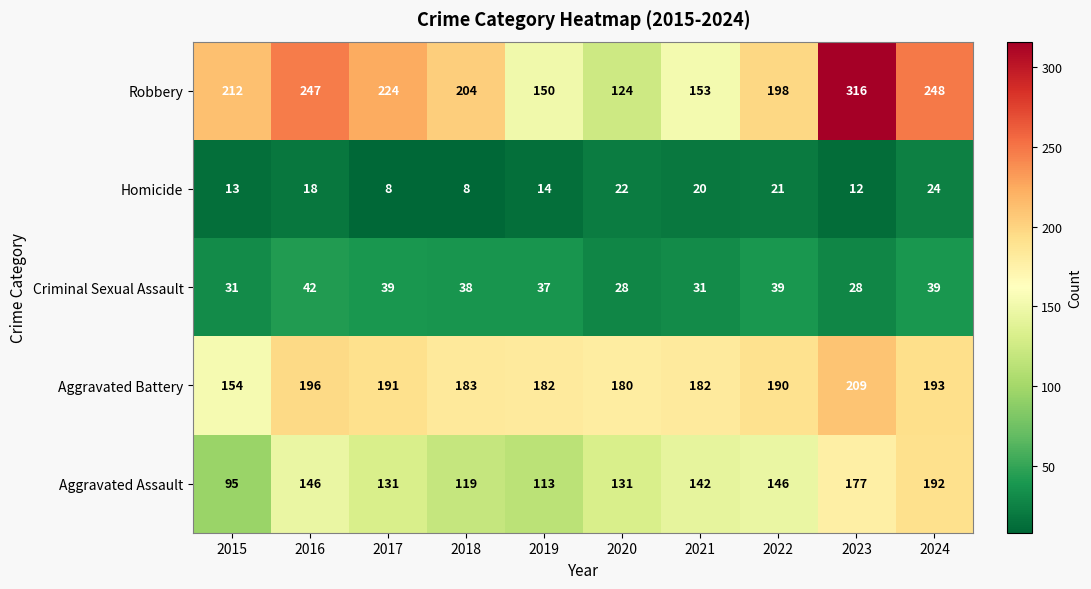

True or false: Robbery has a value of 124 at 2020.

True